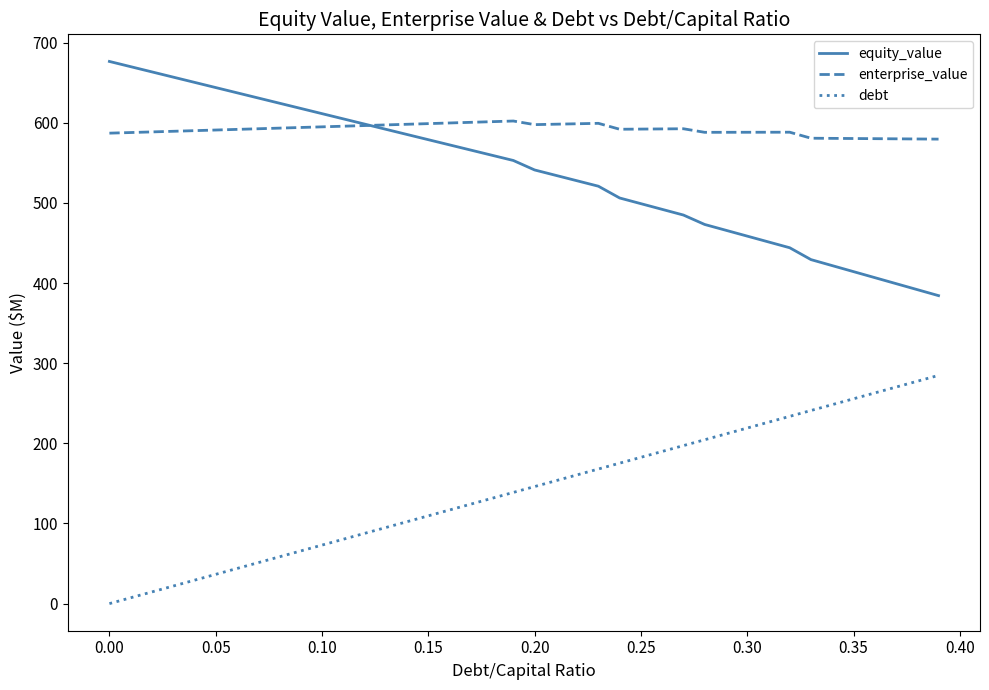

Rank the series by their maximum value, from lowest to highest.

debt, enterprise_value, equity_value